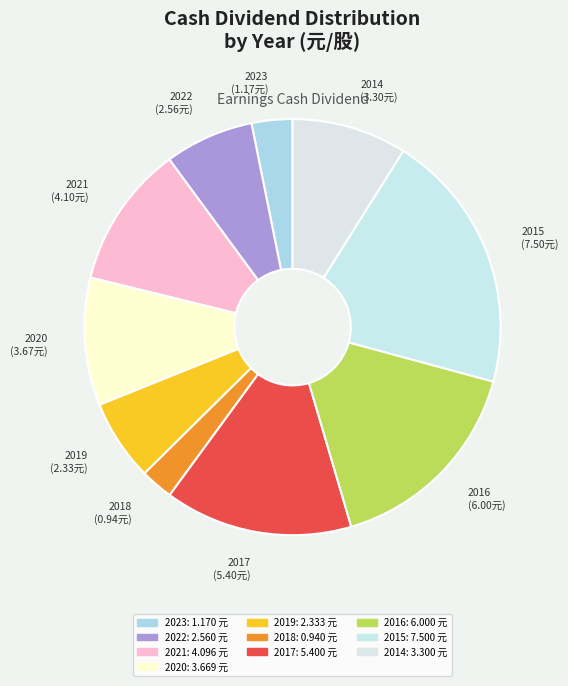

How many segments does this pie chart have?

10